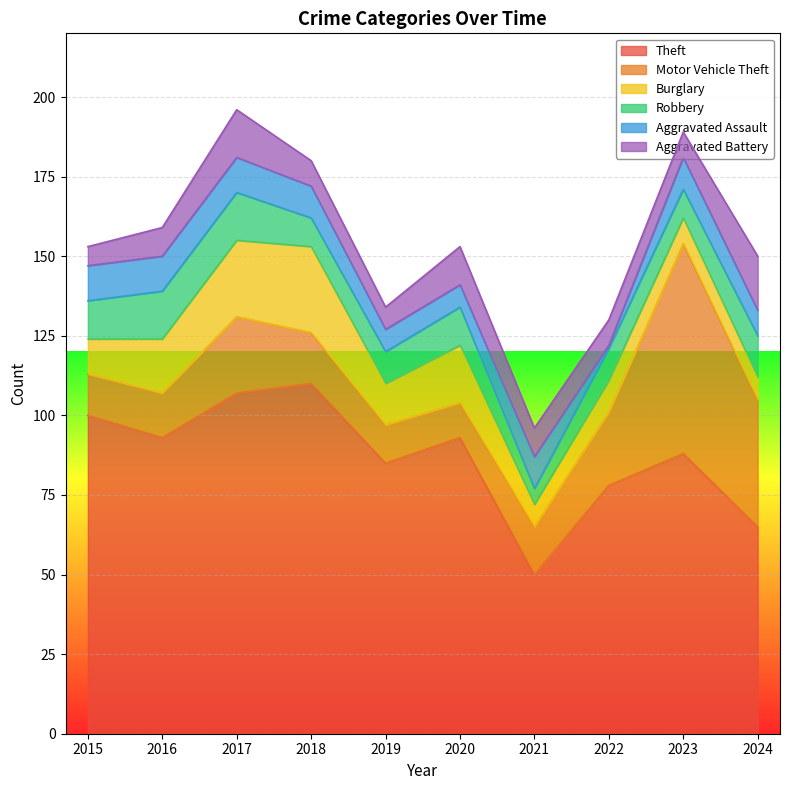

Reading left to right, list all the values displayed in this chart.

Theft: 100	93	107	110	85	93	50	78	88	65
Motor Vehicle Theft: 13	14	24	16	12	11	15	23	66	40
Burglary: 11	17	24	27	13	18	7	10	8	7
Robbery: 12	15	15	9	10	12	5	10	9	13
Aggravated Assault: 11	11	11	10	7	7	10	1	10	8
Aggravated Battery: 6	9	15	8	7	12	9	8	8	17